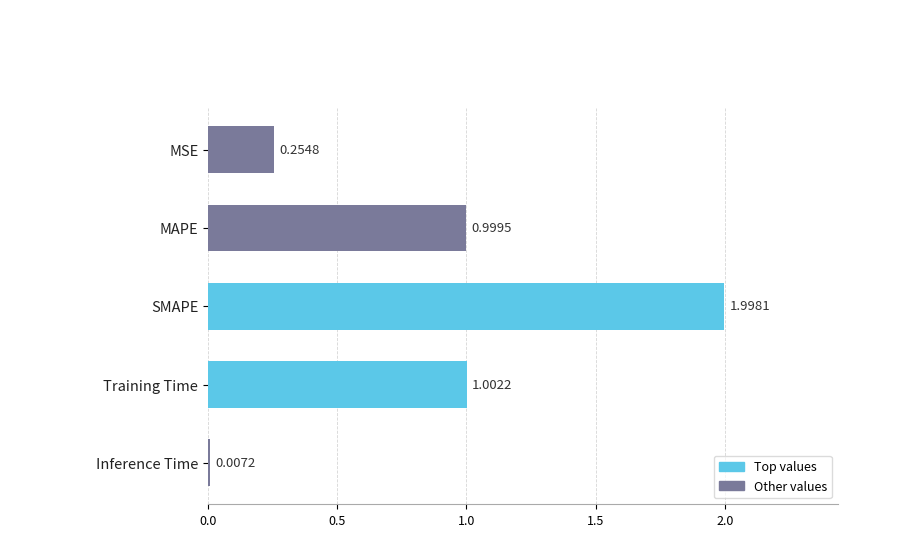

What is the average value?

0.9